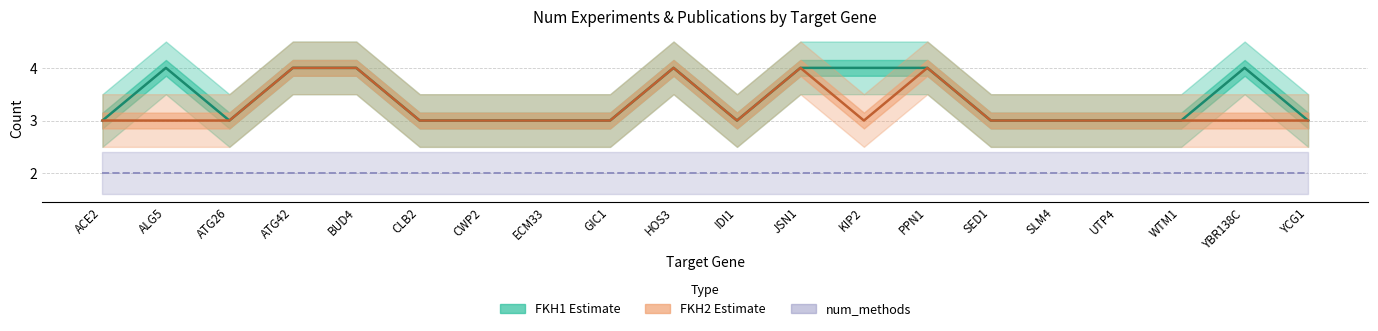

In FKH2 Estimate, how many points are higher than both neighbors (excluding endpoints)?

3